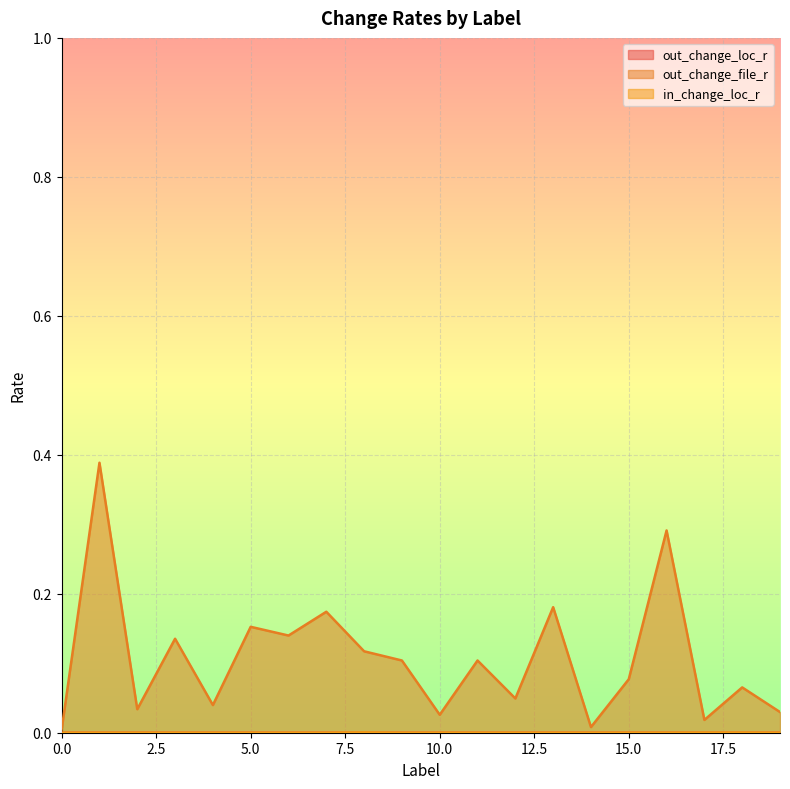

Rank the series at 9 from highest to lowest value.

out_change_file_r, in_change_loc_r, out_change_loc_r